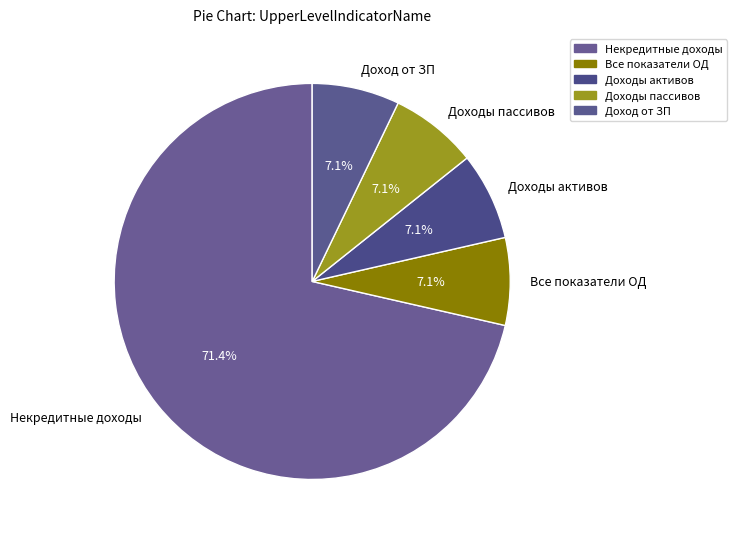

To the nearest percent, what is the difference between the largest and smallest slice percentages?

64%